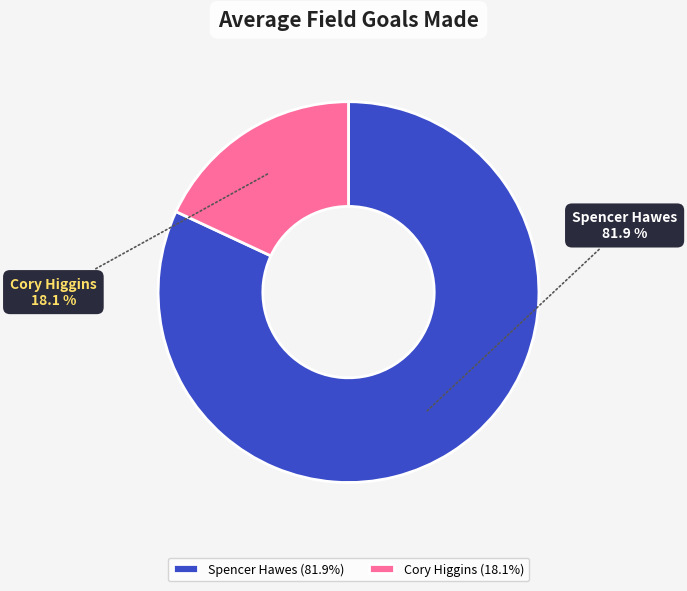

What is the largest slice in the pie chart?

Spencer Hawes